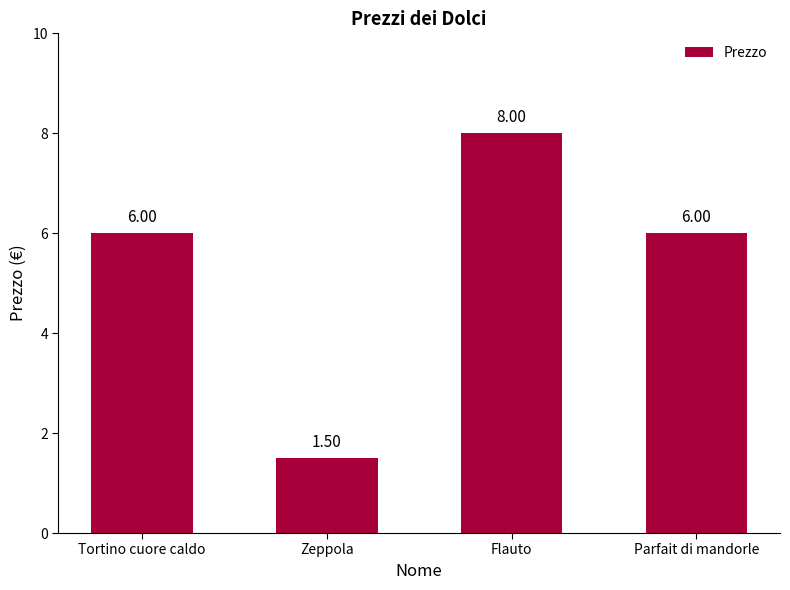

Is it true that the value at Flauto is 2.4?

False